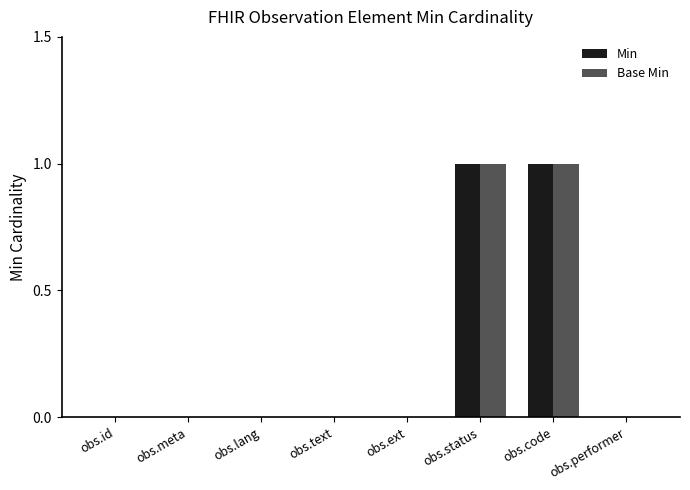

The Min series shows 0 at obs.text. True or false?

True